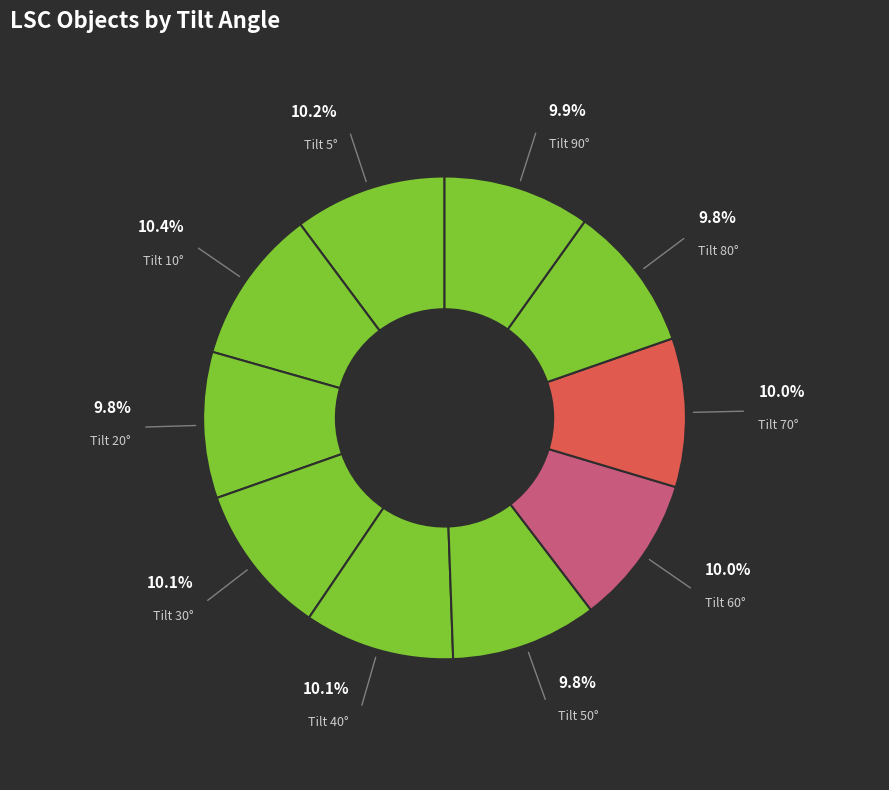

Count the number of slices in the pie.

10